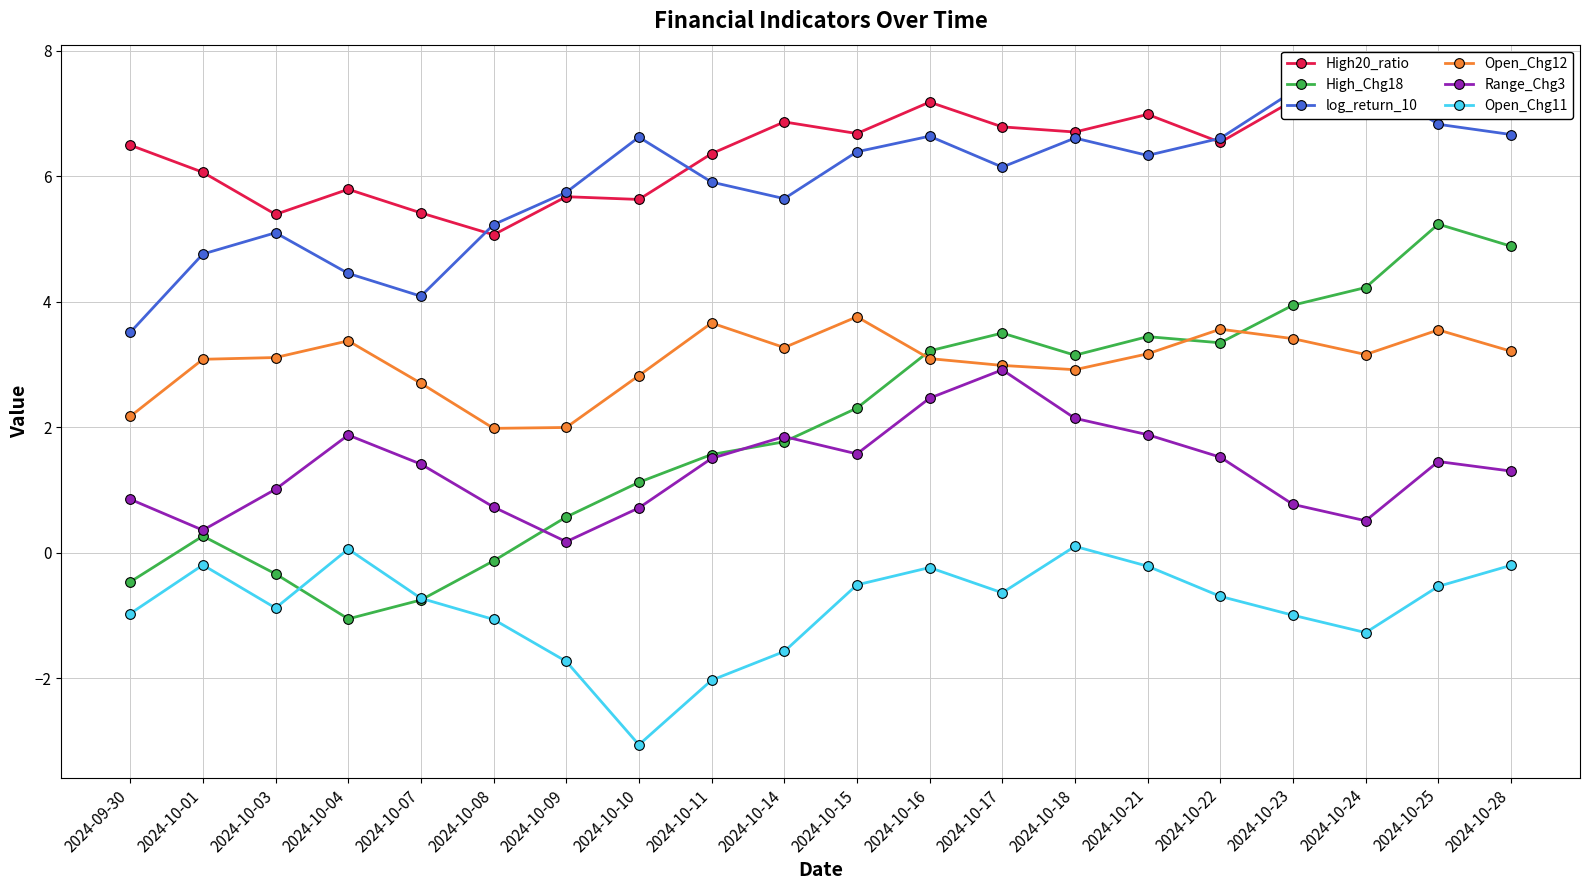

Read the High_Chg18 value at 2024-09-30.

-0.5